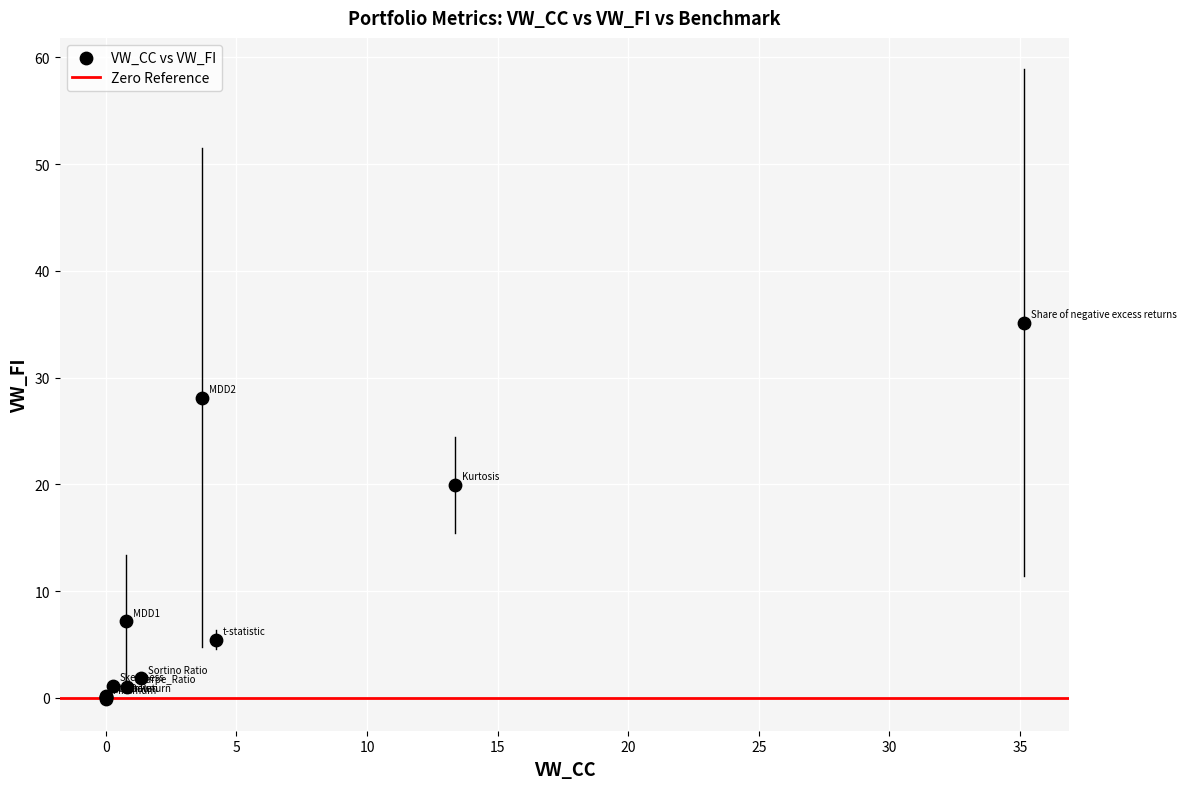

What Y value in the scatter plot is closest to 17?

20.0